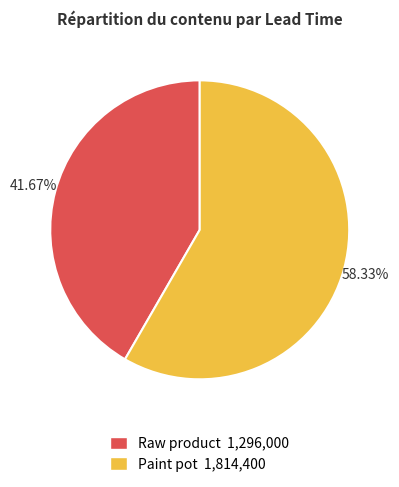

Is it true that Raw product is 42% of the pie?

True